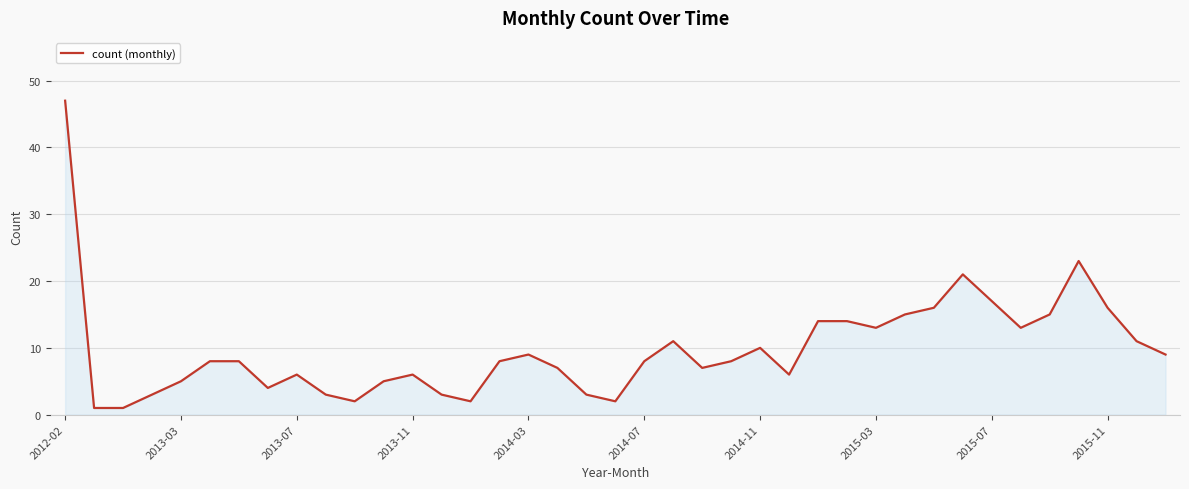

Does the chart display data point markers on the line(s)?

No